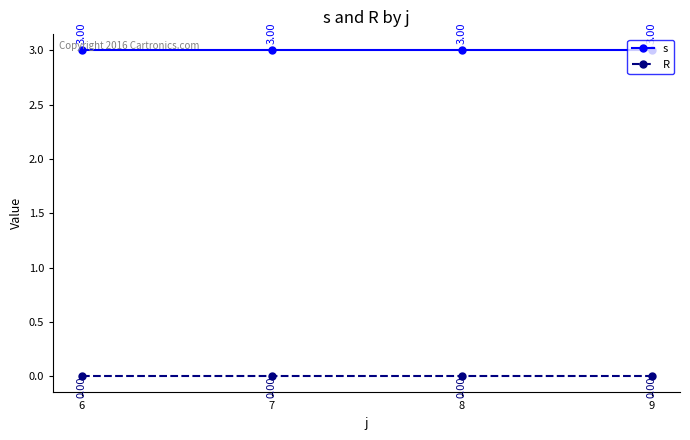

Count the number of categories in the chart.

4